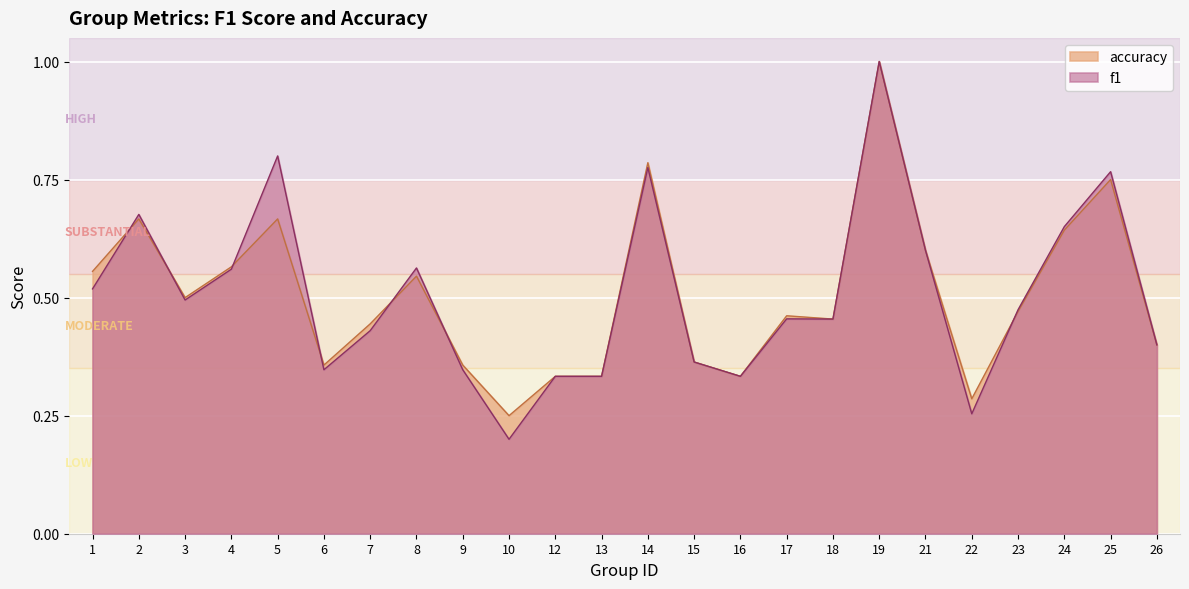

True or false: accuracy and f1 intersect in this chart.

True